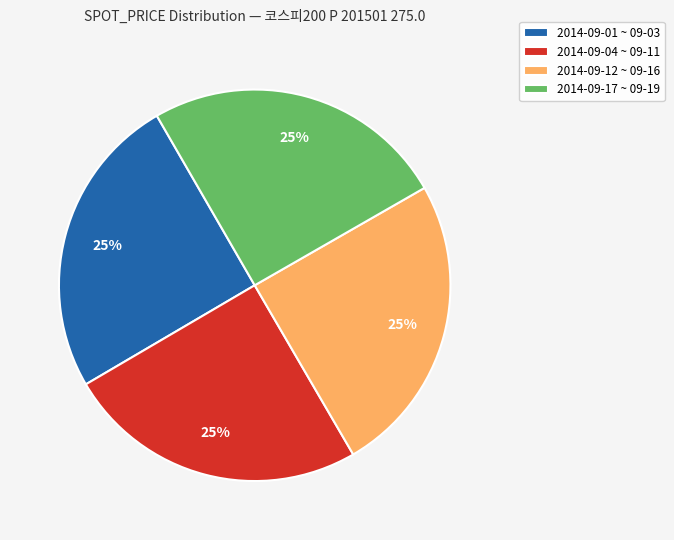

To the nearest percent, what is the combined percentage of 2014-09-01 ~ 09-03 and 2014-09-12 ~ 09-16?

50%